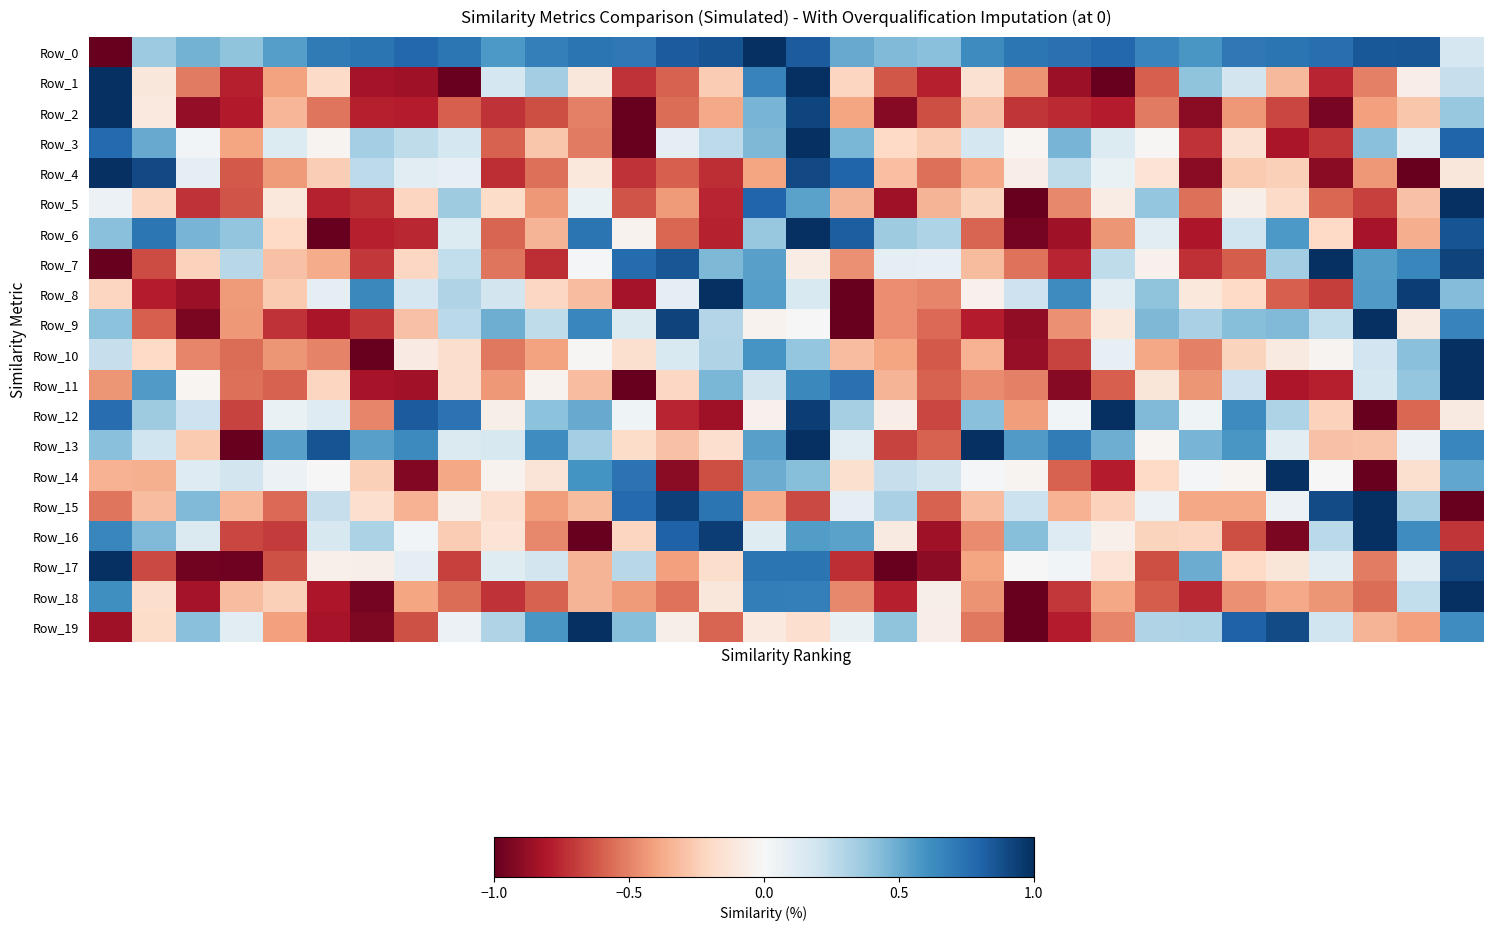

Rank the series by their maximum value, from highest to lowest.

Row_0, Row_3, Row_2, Row_18, Row_1, Row_4, Row_15, Row_19, Row_13, Row_17, Row_10, Row_16, Row_5, Row_12, Row_6, Row_8, Row_7, Row_9, Row_14, Row_11